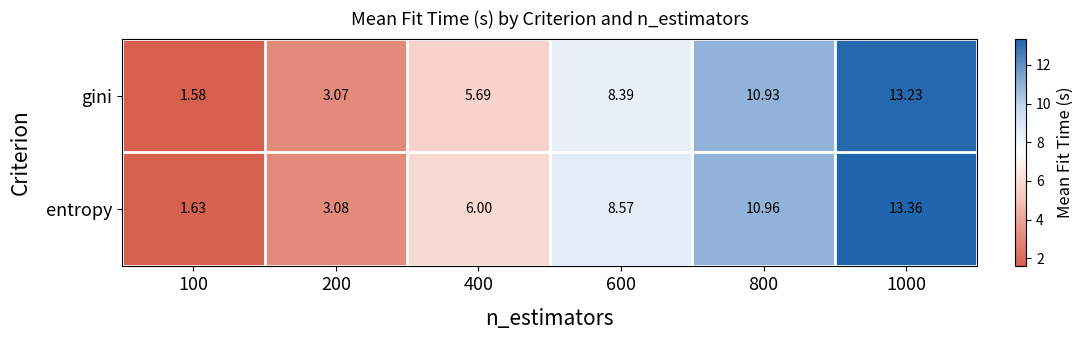

At 100, list the series in order from largest to smallest.

entropy, gini